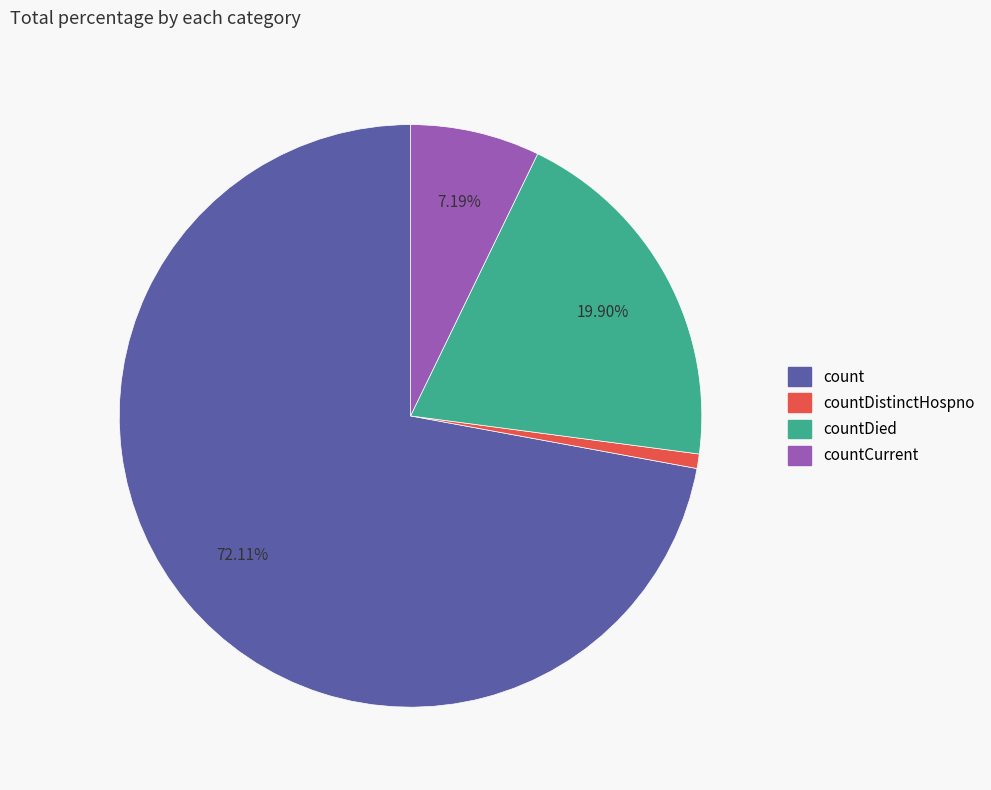

Is there any slice that represents more than half of the pie?

Yes